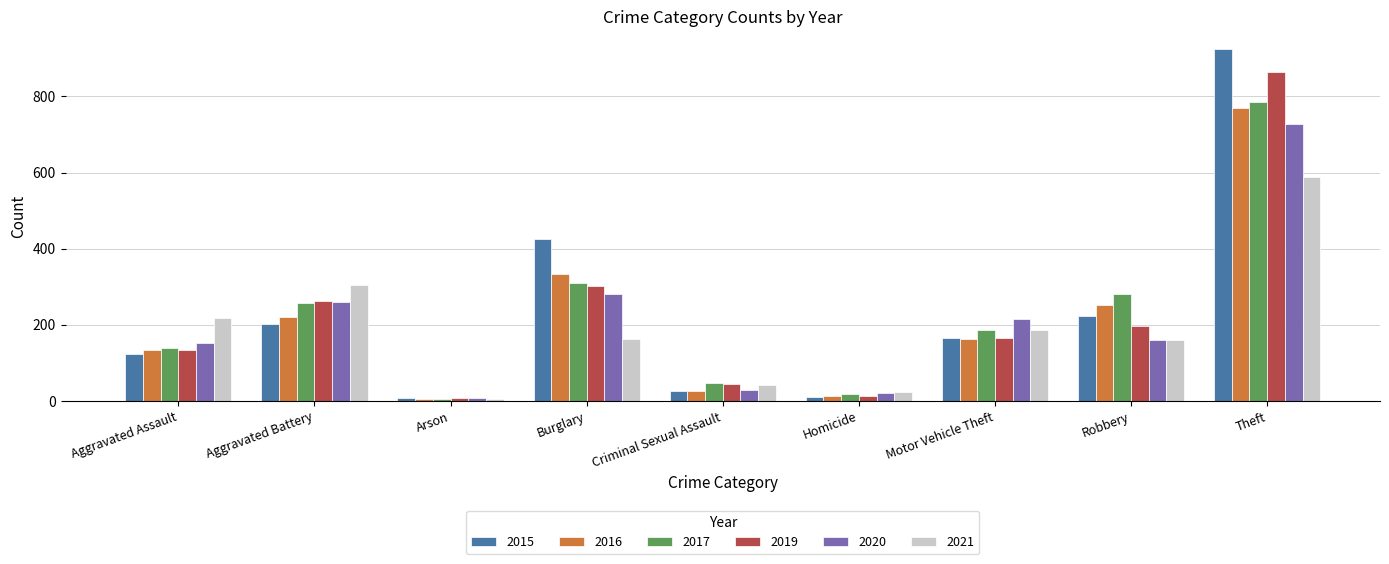

What is the spread (max minus min) of values at Criminal Sexual Assault?

20